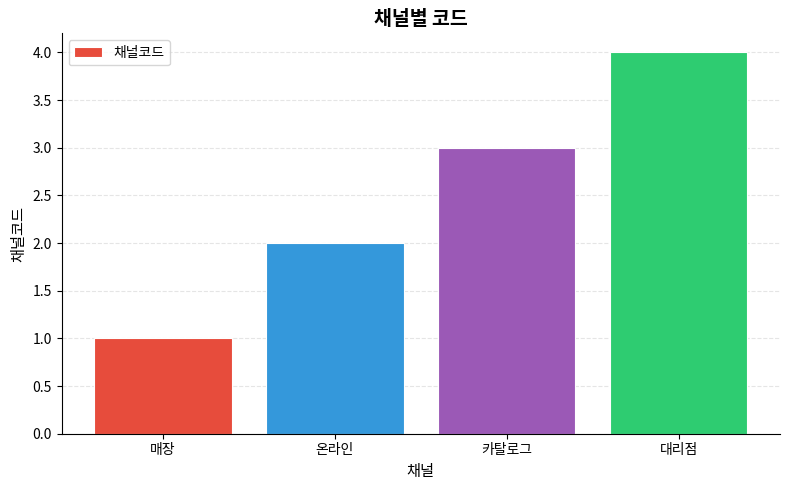

What is the minimum value shown in the chart?

1